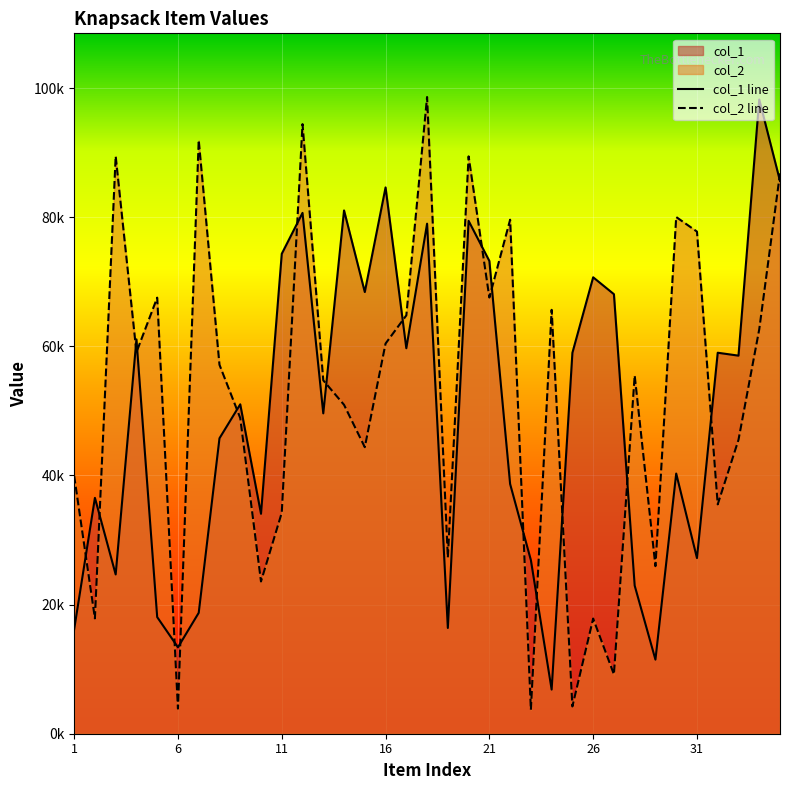

Is the value of col_2 line at 13 greater than the value of col_1 line at 30?

Yes